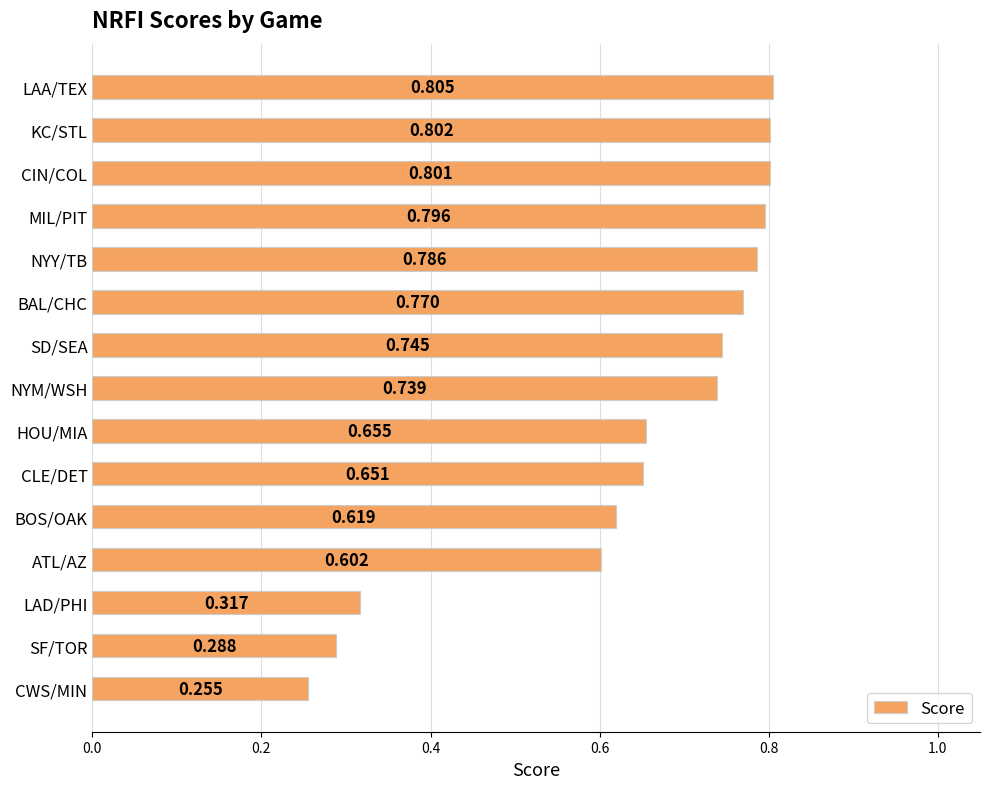

Rank the categories by value from lowest to highest.

CWS/MIN, SF/TOR, LAD/PHI, ATL/AZ, BOS/OAK, CLE/DET, HOU/MIA, NYM/WSH, SD/SEA, BAL/CHC, NYY/TB, MIL/PIT, CIN/COL, KC/STL, LAA/TEX